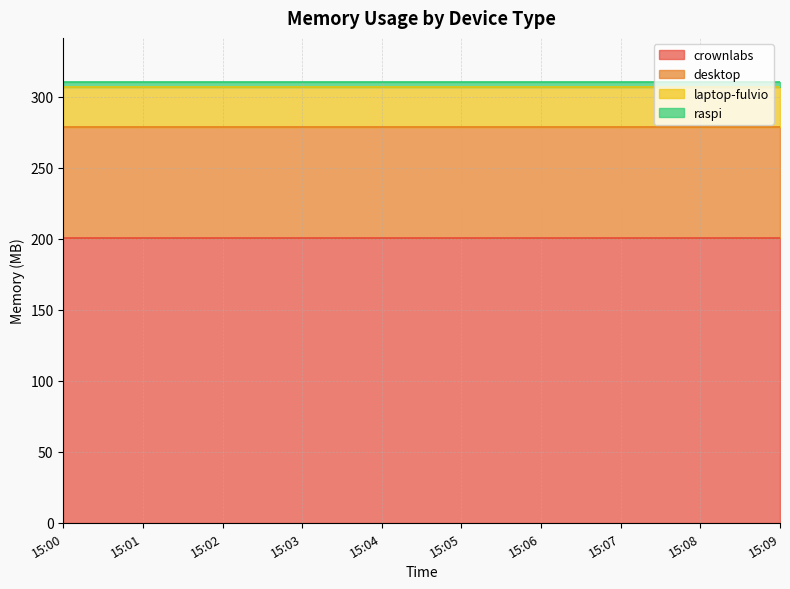

Reading right to left, what are all the values shown in this chart?

crownlabs: 15:09=200.3	15:08=200.3	15:07=200.3	15:06=200.3	15:05=200.3	15:04=200.3	15:03=200.3	15:02=200.3	15:01=200.3	15:00=200.3
desktop: 15:09=78.3	15:08=78.3	15:07=78.3	15:06=78.3	15:05=78.3	15:04=78.3	15:03=78.3	15:02=78.3	15:01=78.3	15:00=78.3
laptop-fulvio: 15:09=28.1	15:08=28.1	15:07=28.1	15:06=28.1	15:05=28.1	15:04=28.1	15:03=28.1	15:02=28.1	15:01=28.1	15:00=28.1
raspi: 15:09=3.6	15:08=3.6	15:07=3.6	15:06=3.6	15:05=3.6	15:04=3.6	15:03=3.6	15:02=3.6	15:01=3.6	15:00=3.6